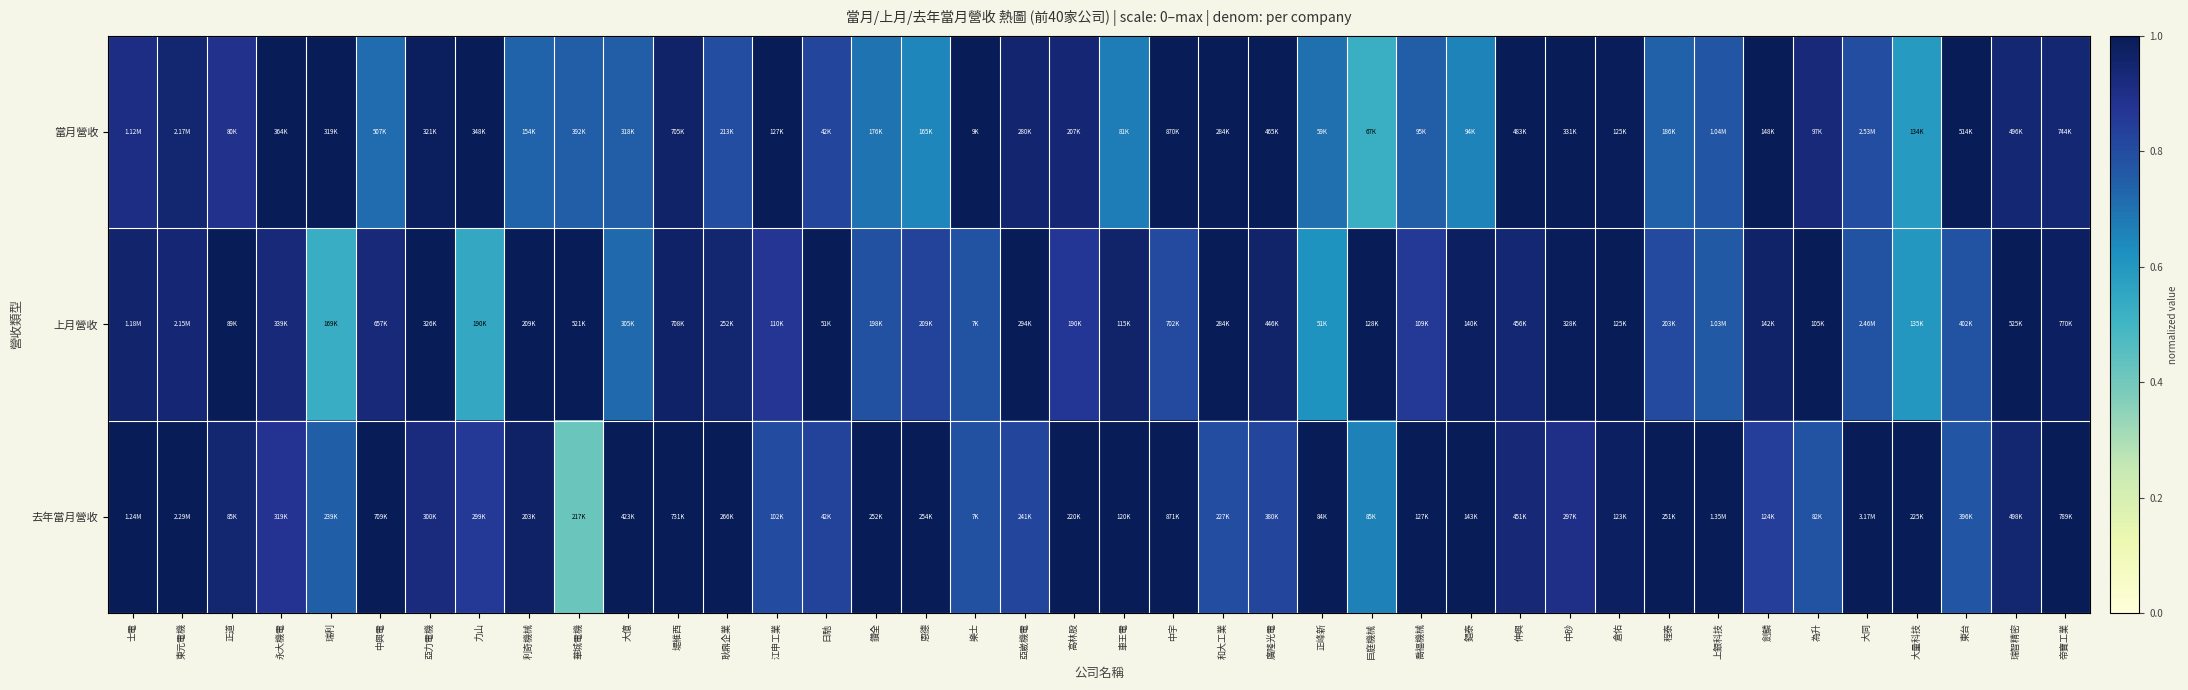

Which series has the largest range (max minus min)?

去年當月營收